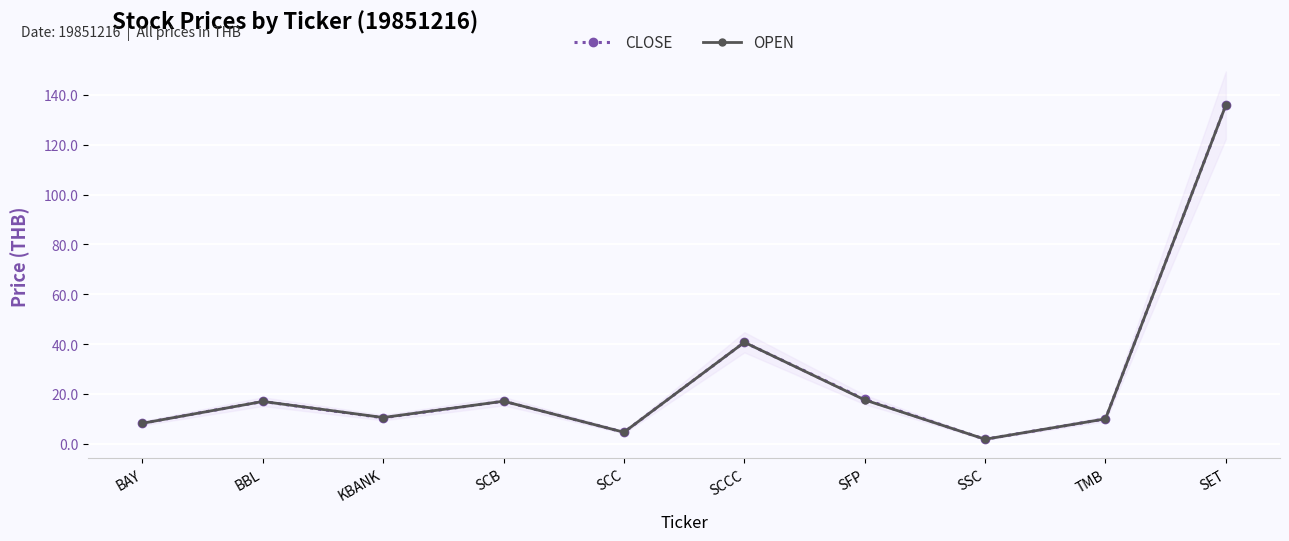

In CLOSE, how many points are lower than both neighbors (excluding endpoints)?

3